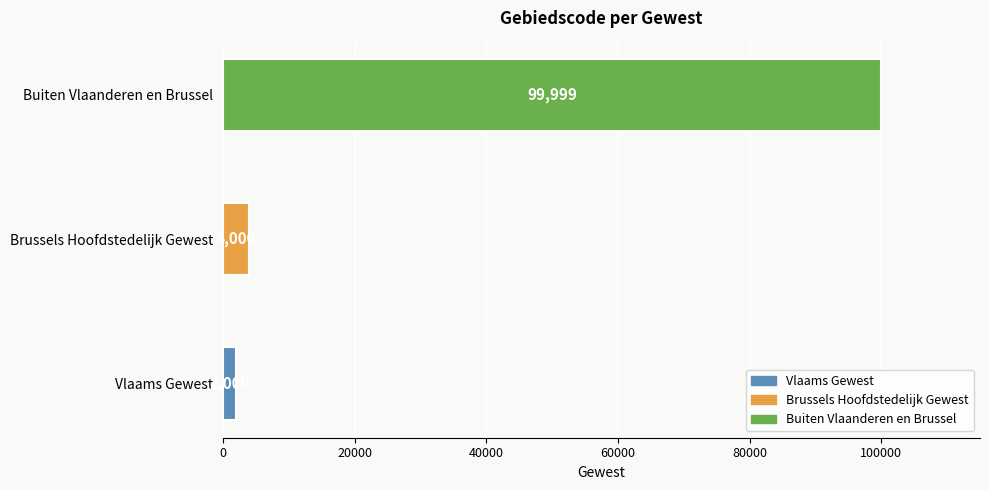

How many distinct data groups are displayed?

1